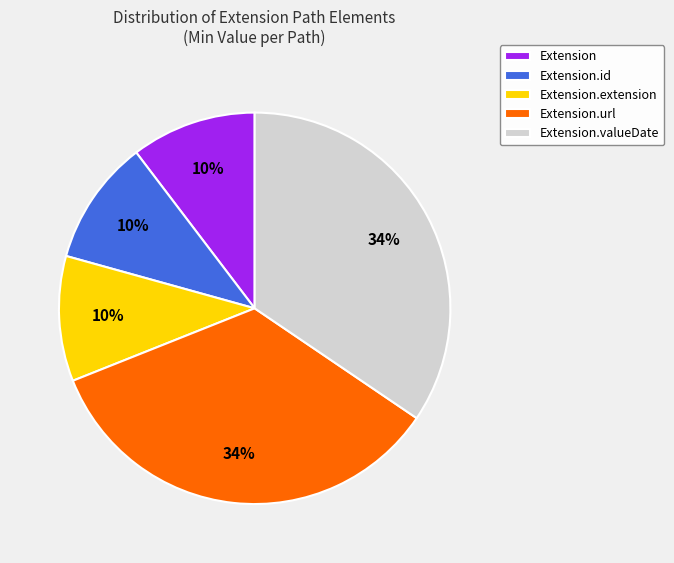

To the nearest percent, what is the combined percentage of Extension.url and Extension?

45%